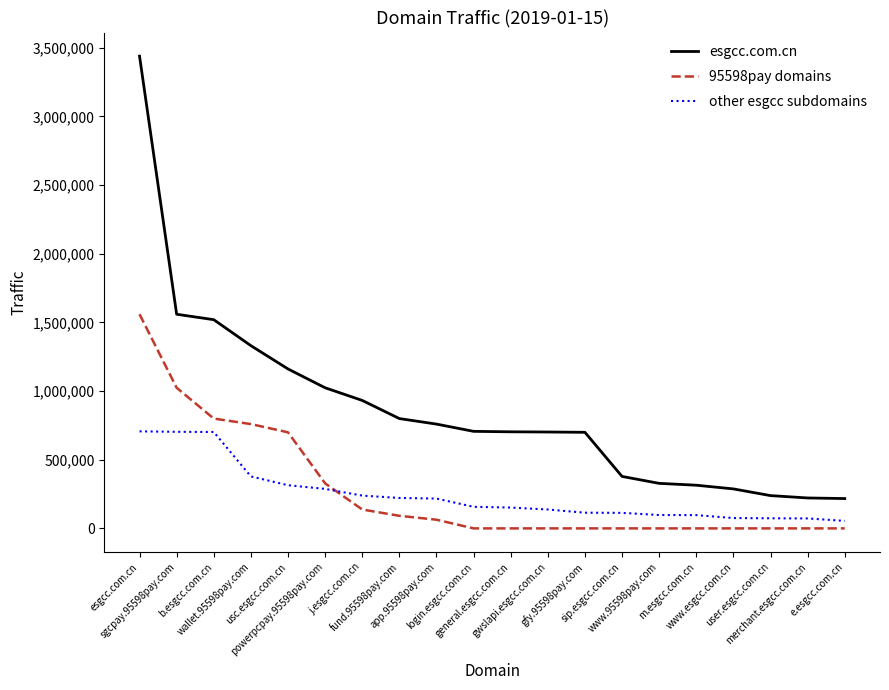

What is the greatest value displayed?

3438606